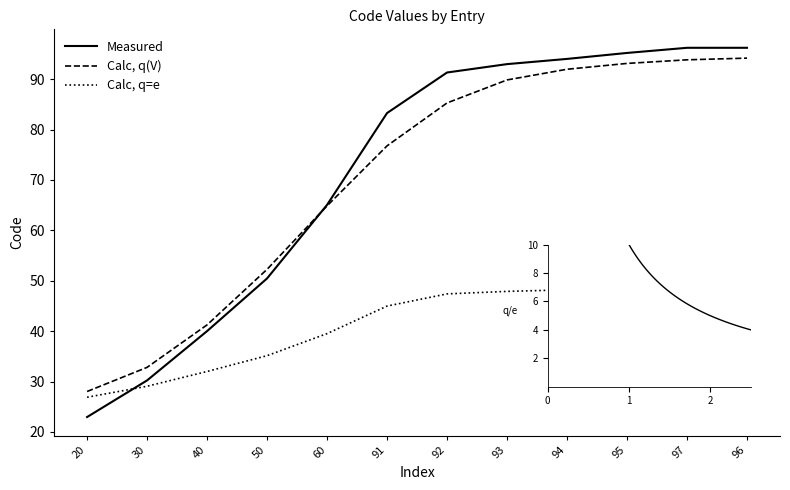

Which series changed the most between 92 and 94?

Calc, q(V)